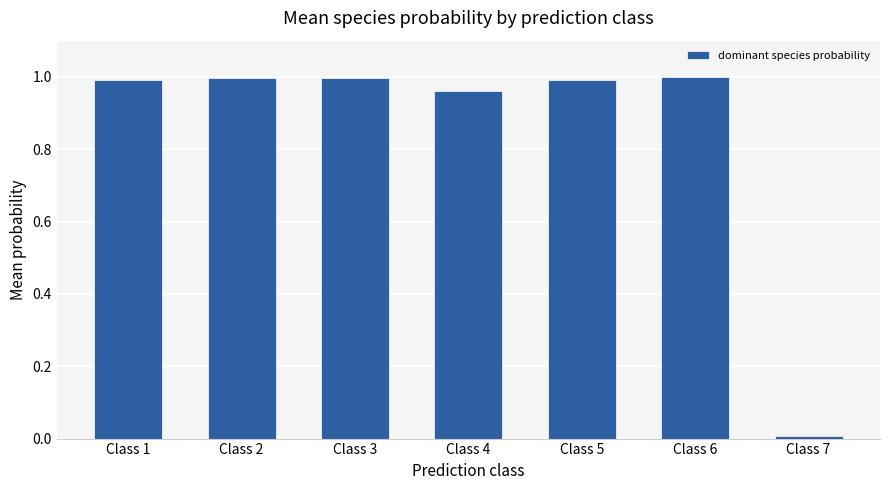

What is the sum of all values?

5.9